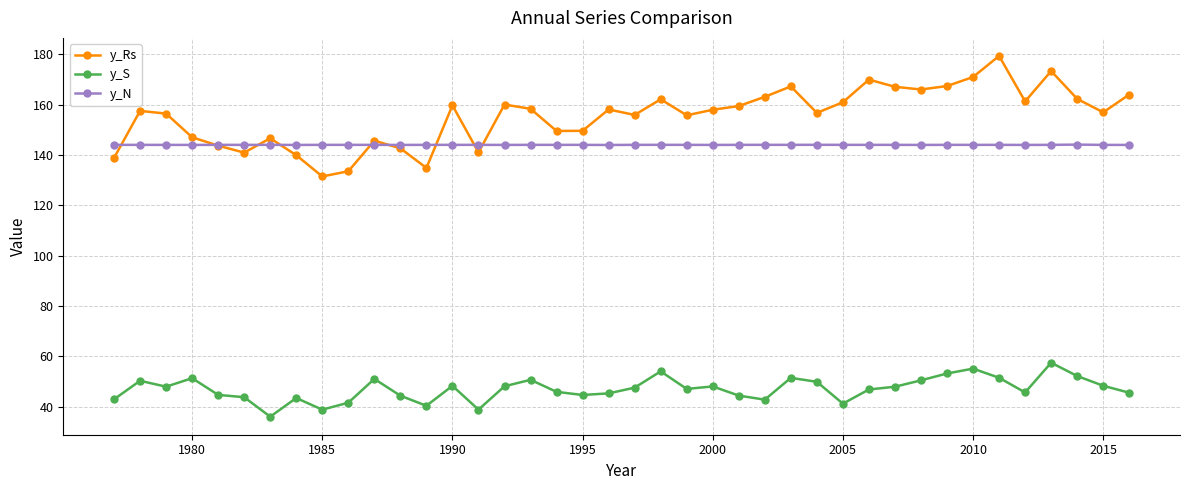

List the series in order of their peak value, highest first.

y_Rs, y_N, y_S